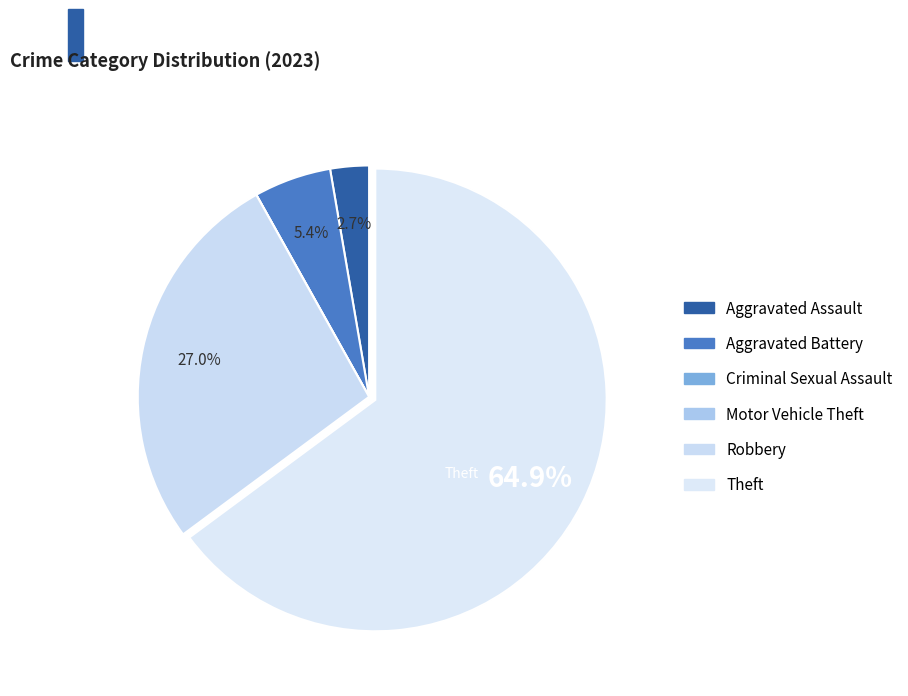

What percentage is the Robbery slice, to the nearest percent?

27%